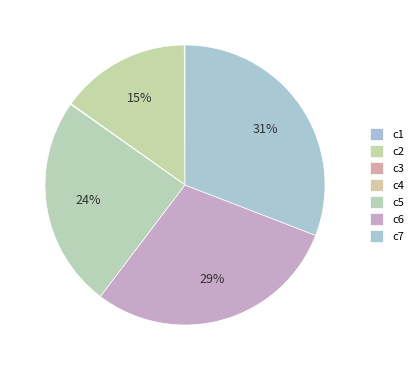

To the nearest percent, what is the difference between the c5 and c4 slice percentages?

24%